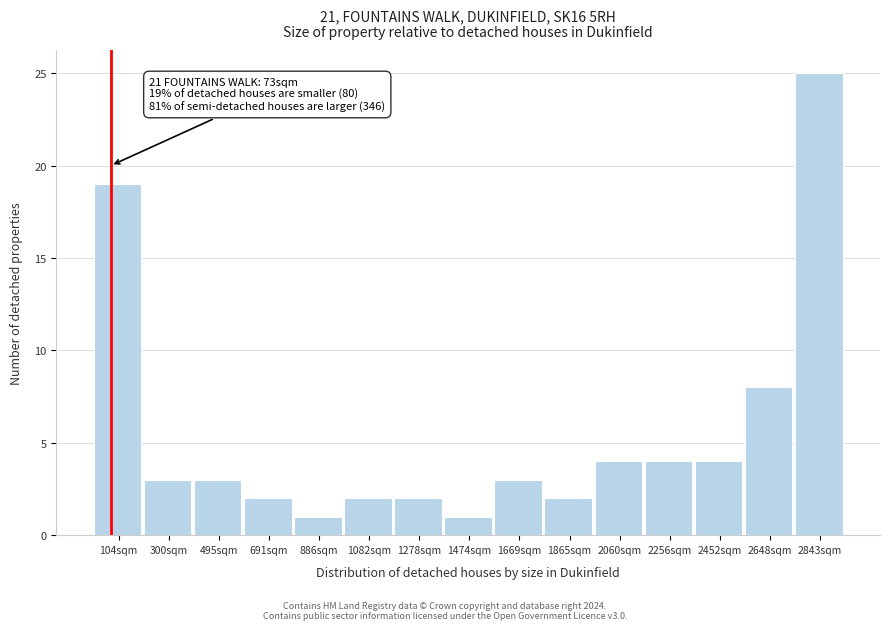

Which range on the x-axis has the tallest bar?

2740 to 2940